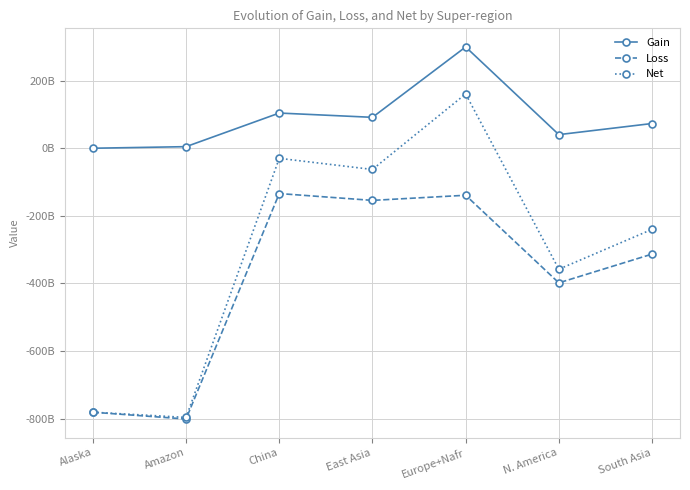

True or false: Net has a value of -167844100554 at South Asia.

False